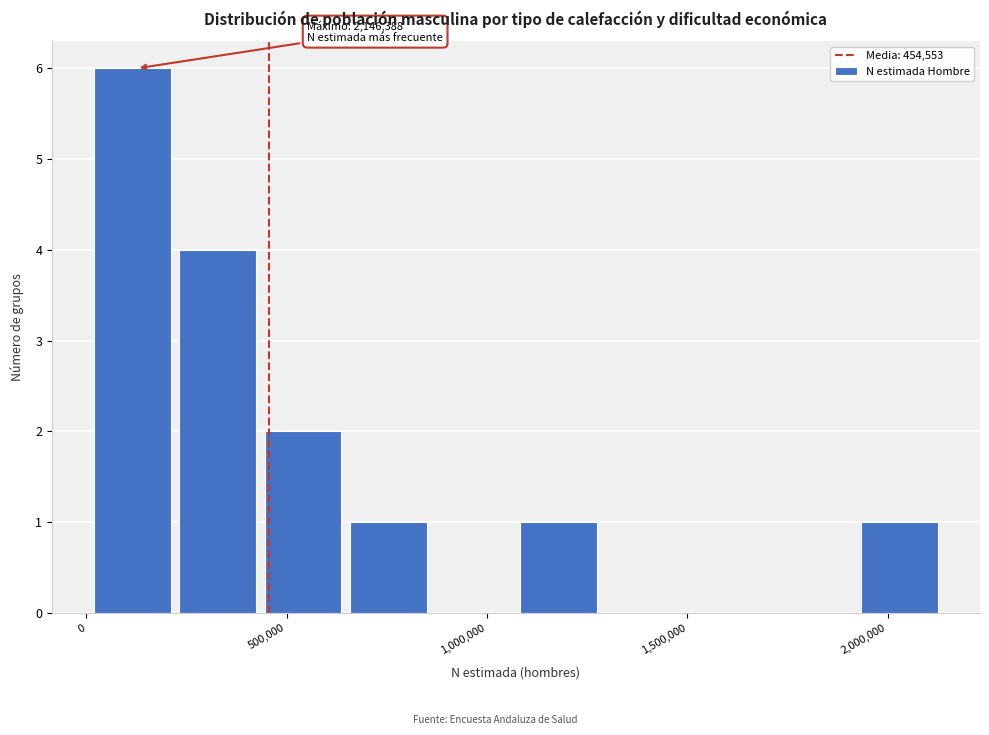

Over which range of the x-axis is the bar tallest?

0 to 250000